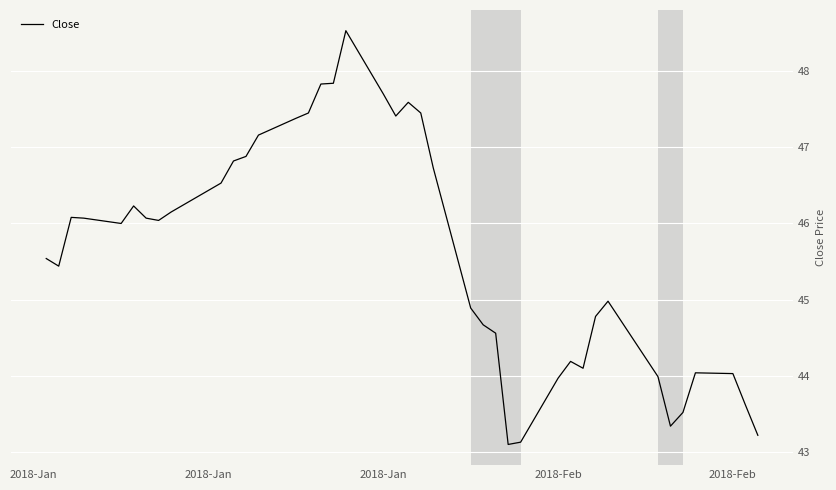

What is the difference between the maximum and minimum values?

5.4